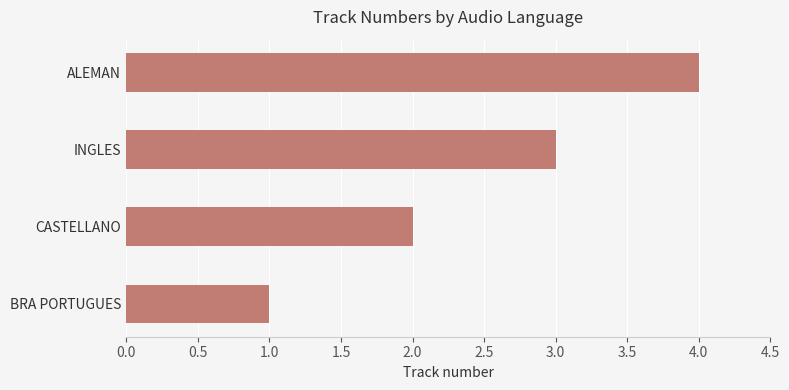

How many bars are there in total?

4